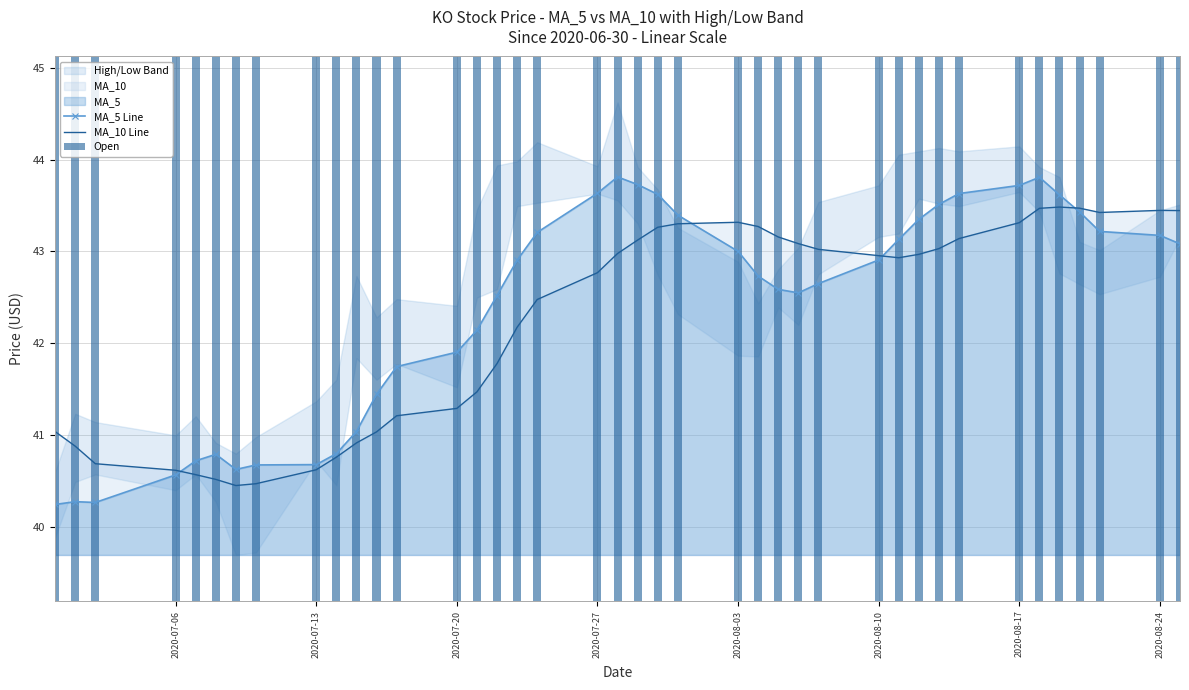

How many groups of bars are there?

40